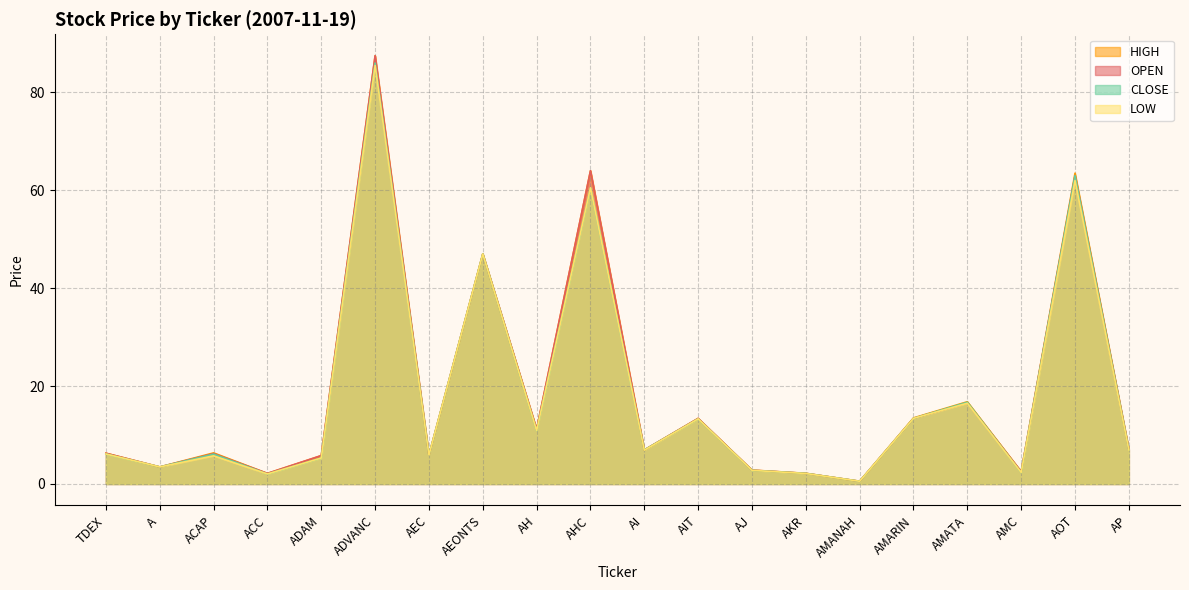

How many lines are shown in the chart?

4